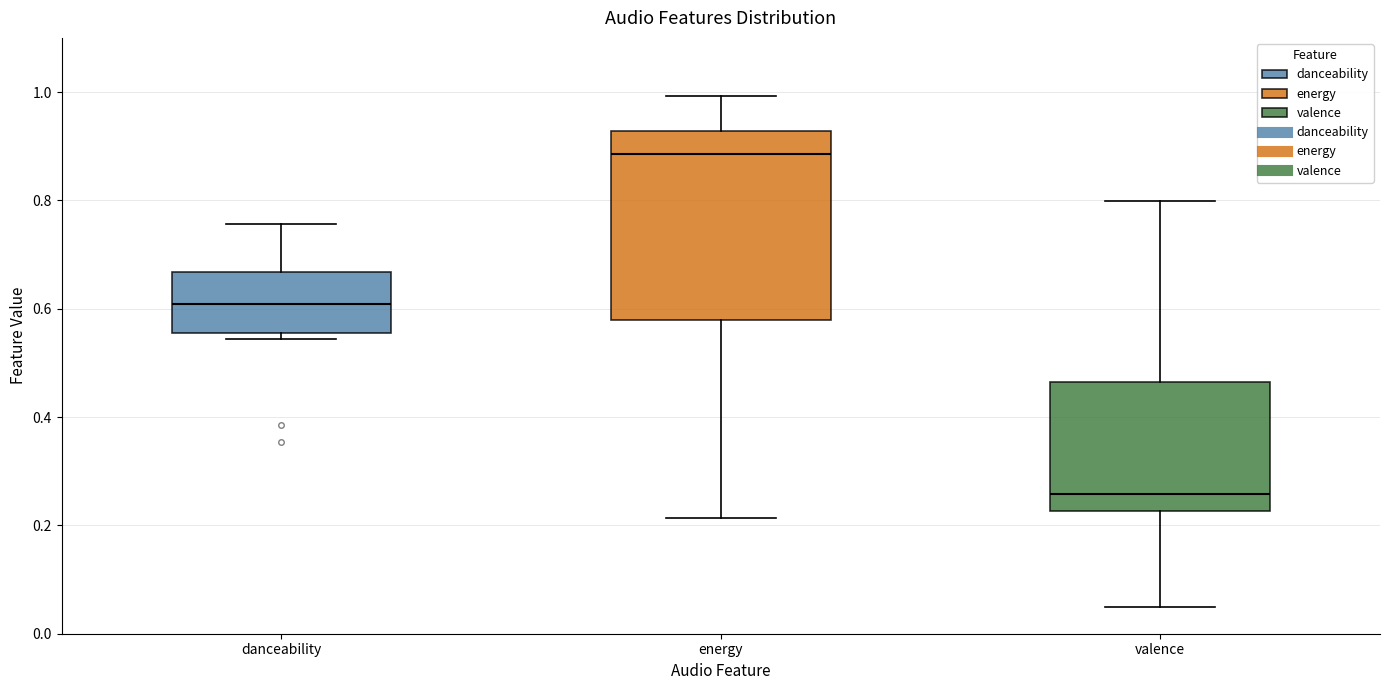

Where does the lower whisker of the box for energy end on the y-axis? The values are not printed on the chart, so give them approximately, as read against the axis.

0.22